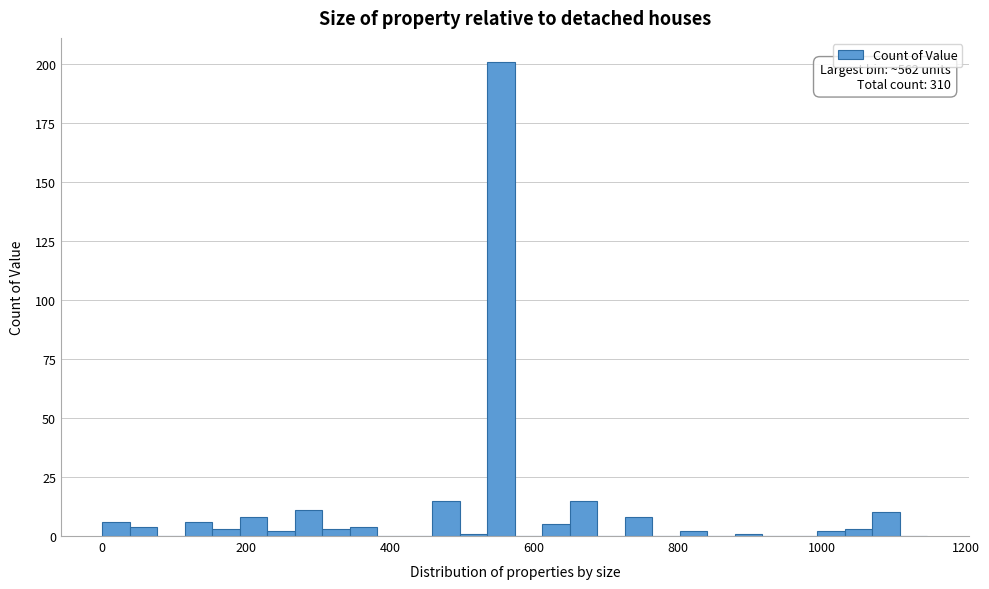

Read against the x-axis, roughly where is the centre of the tallest bar?

560